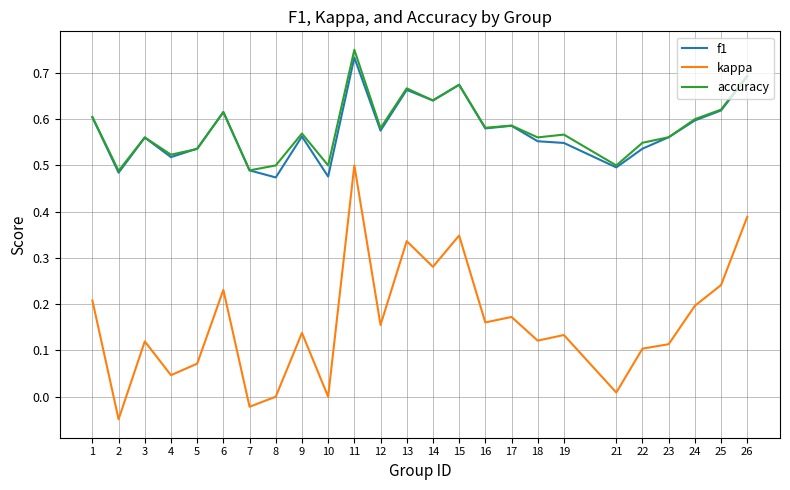

True or false: kappa has a value of 0.0 at 21.

True